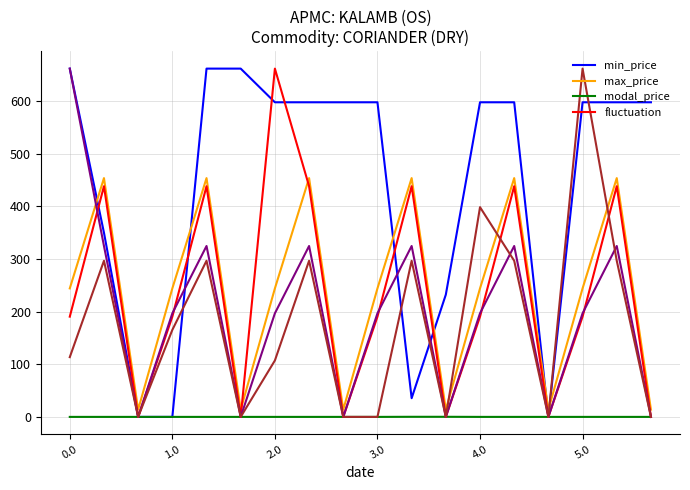

The max_price series shows 270.3 at 1.0. True or false?

False